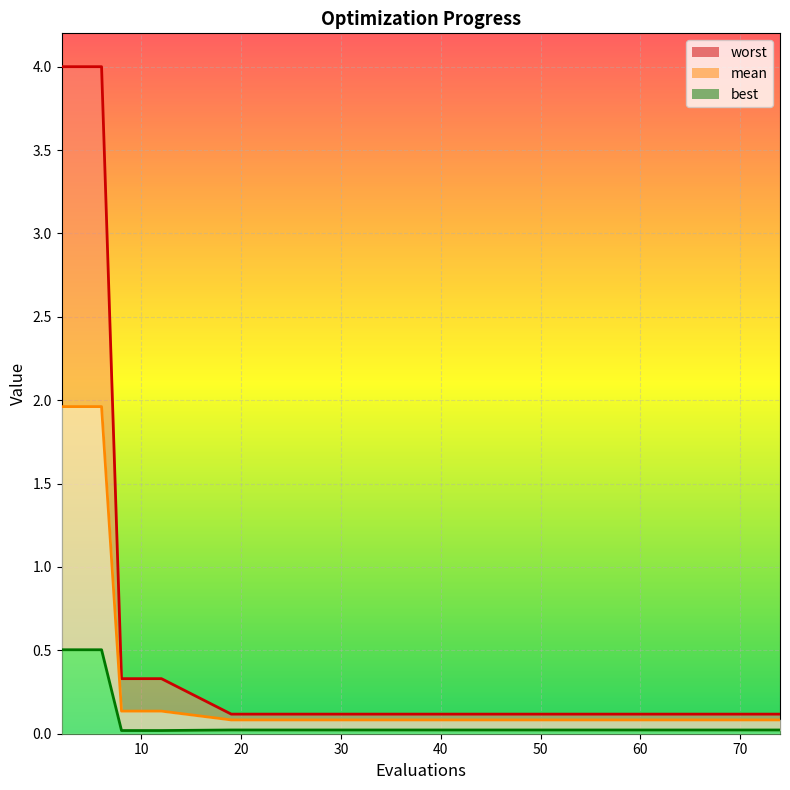

True or false: mean and best intersect in this chart.

False